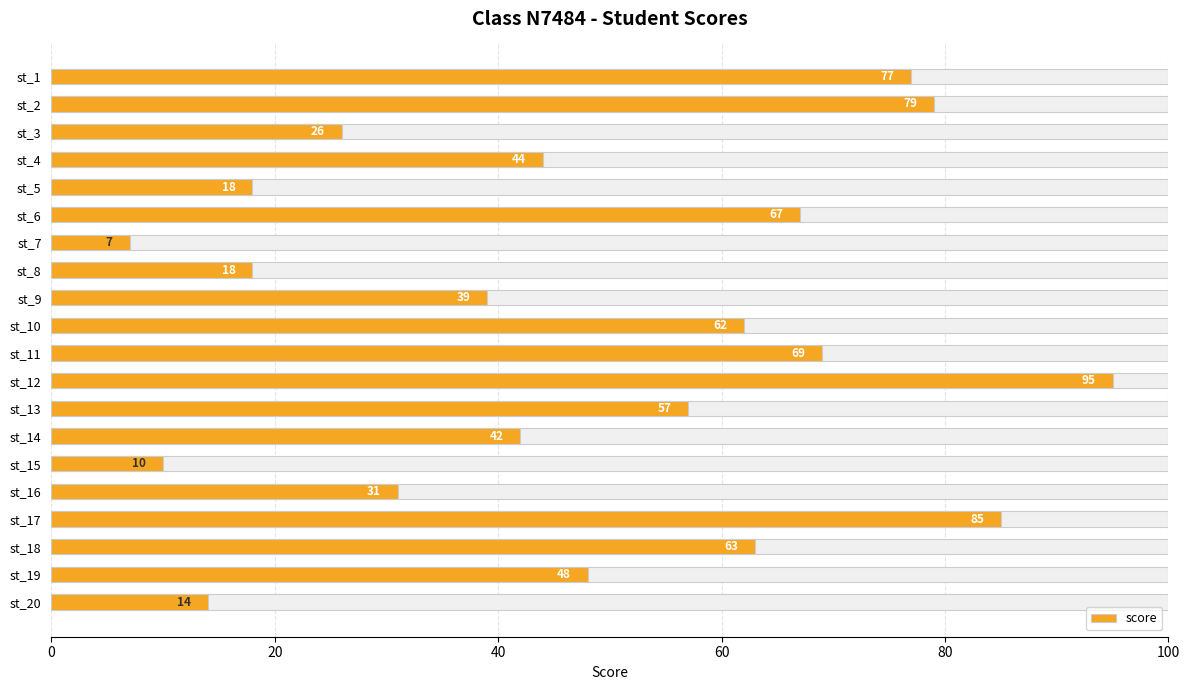

Read the value at st_19.

48